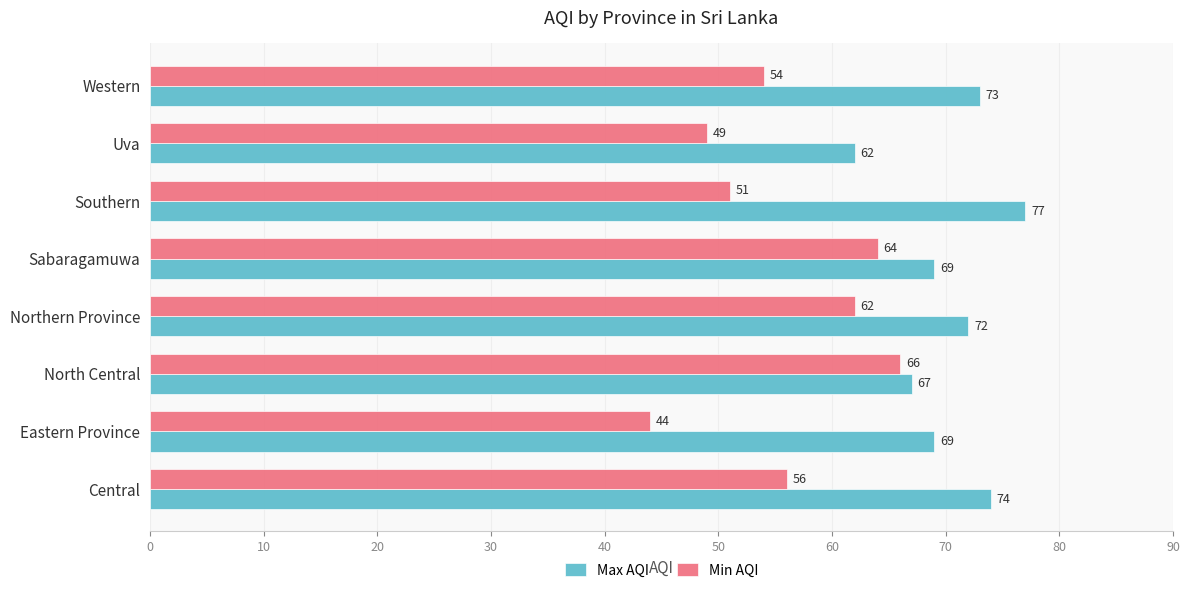

Which series has the largest total across all categories?

Max AQI